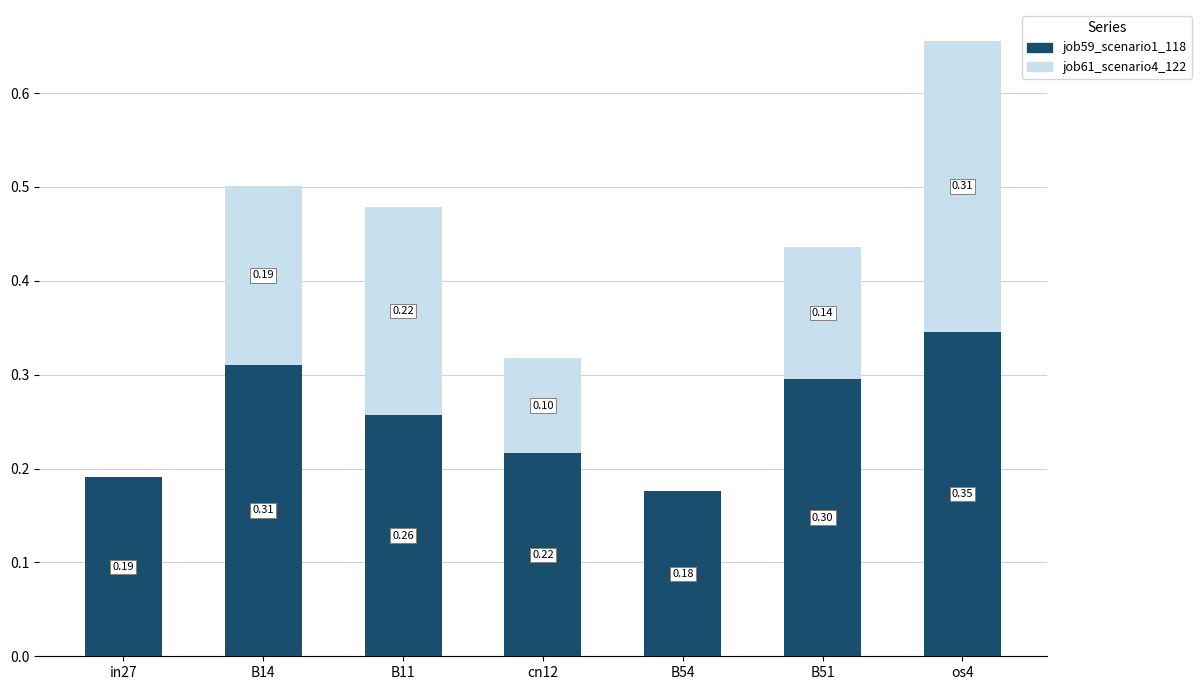

At which category is the sum across all series the highest?

os4